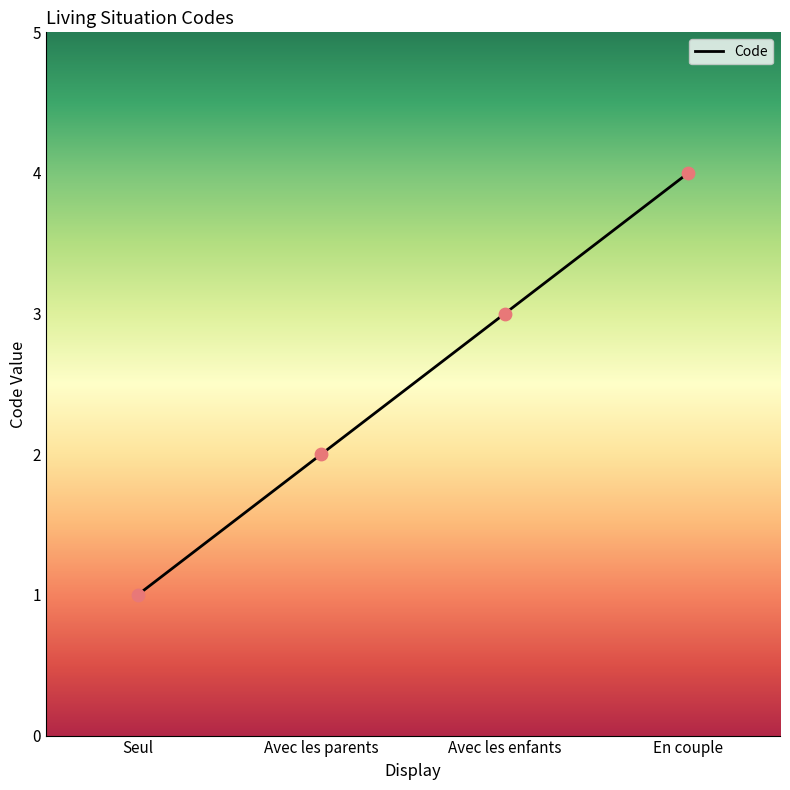

What is the change in value from Seul to Avec les parents?

+1